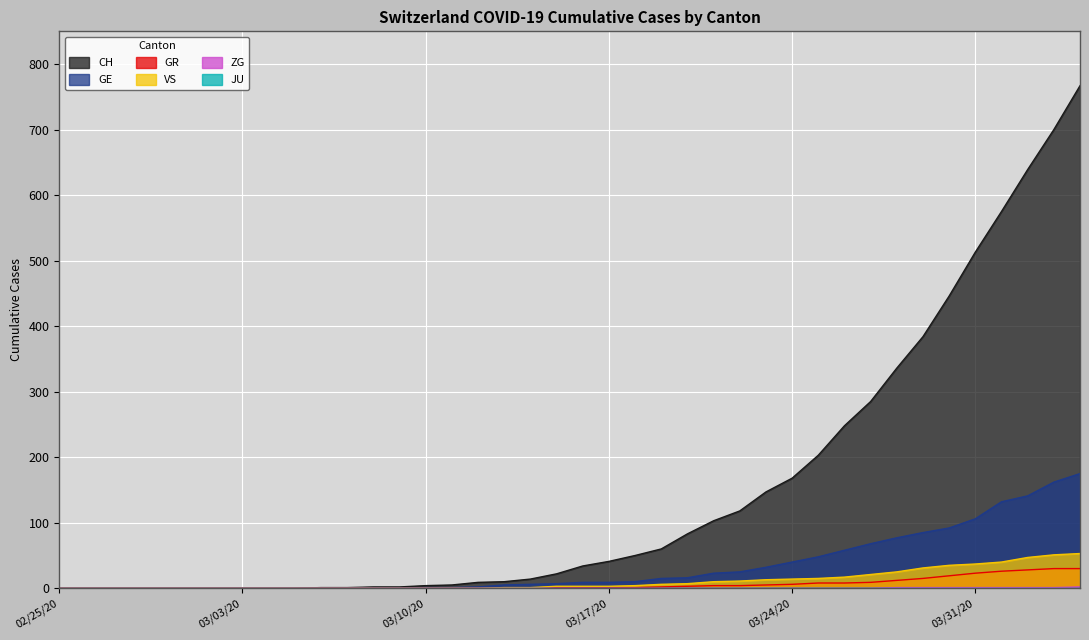

Count the ZG values in the range 0 to 1.

39